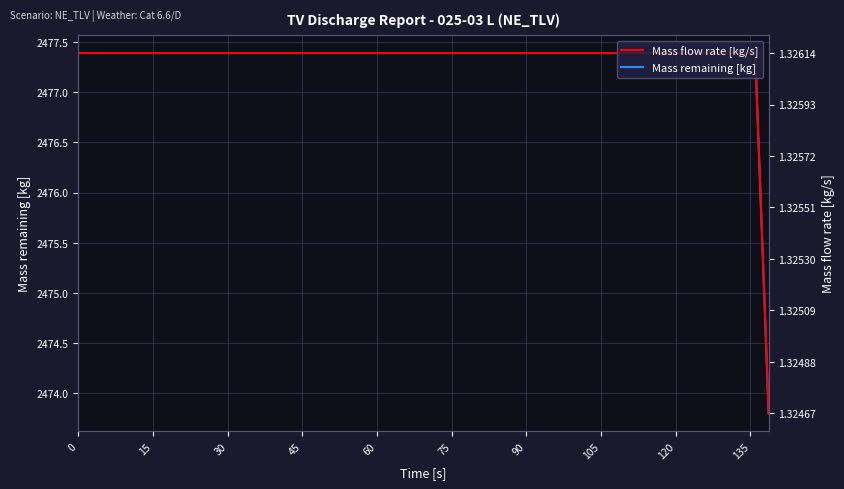

What is the value of the Mass remaining [kg] point at the 8th from the left?

2476.4